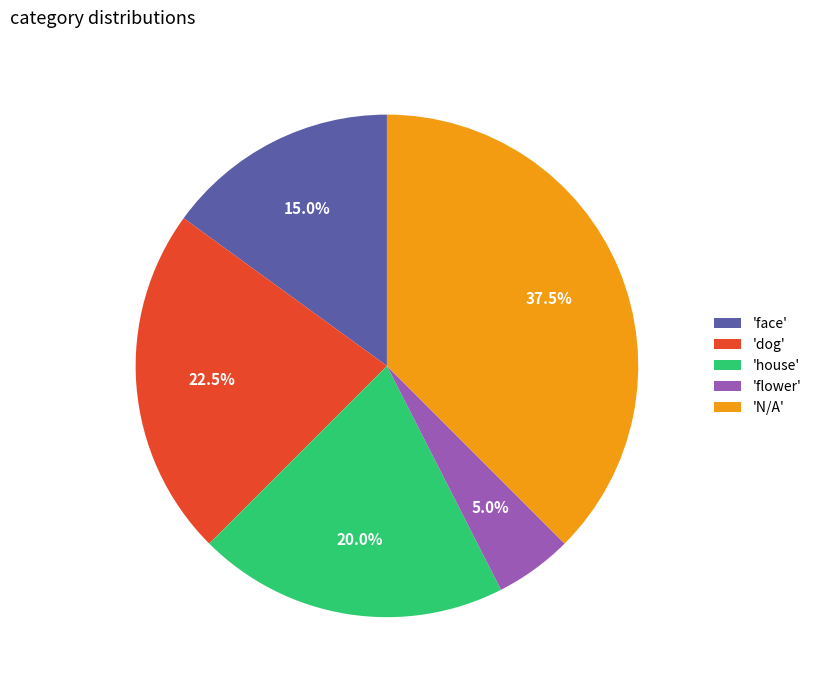

What percentage is NOT represented by 'face'?

85.0%